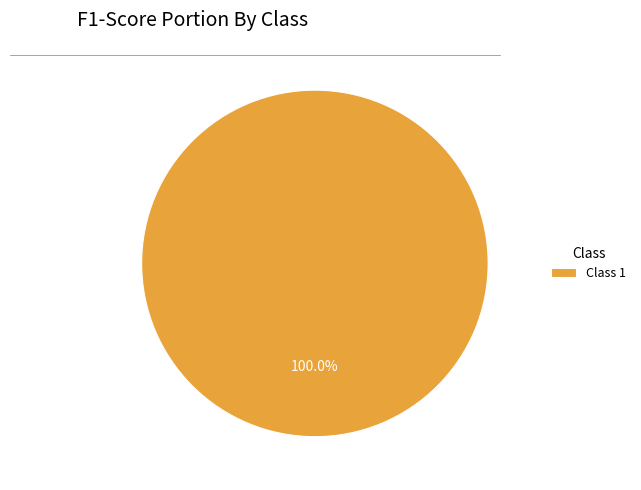

Is there a majority slice in this chart?

Yes